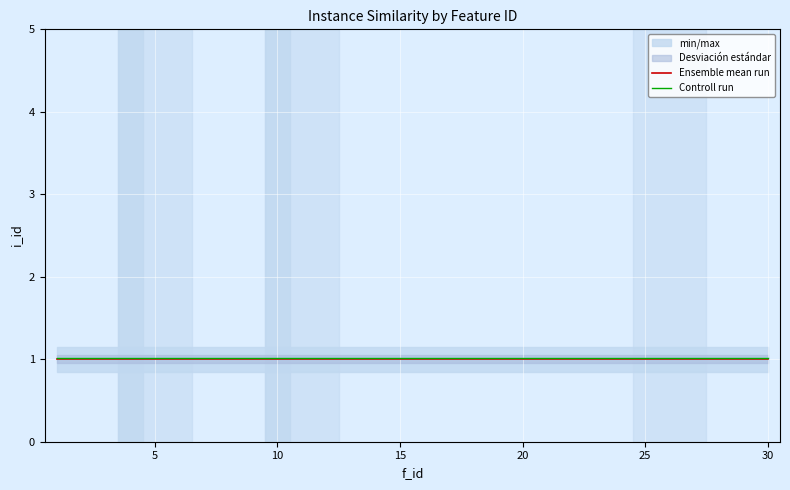

What is the sum of all Controll run values?

30.6